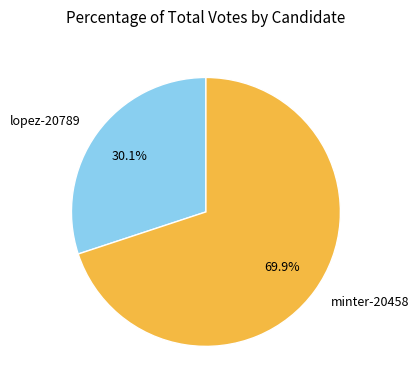

Is it true that lopez-20789 is 30% of the pie?

True